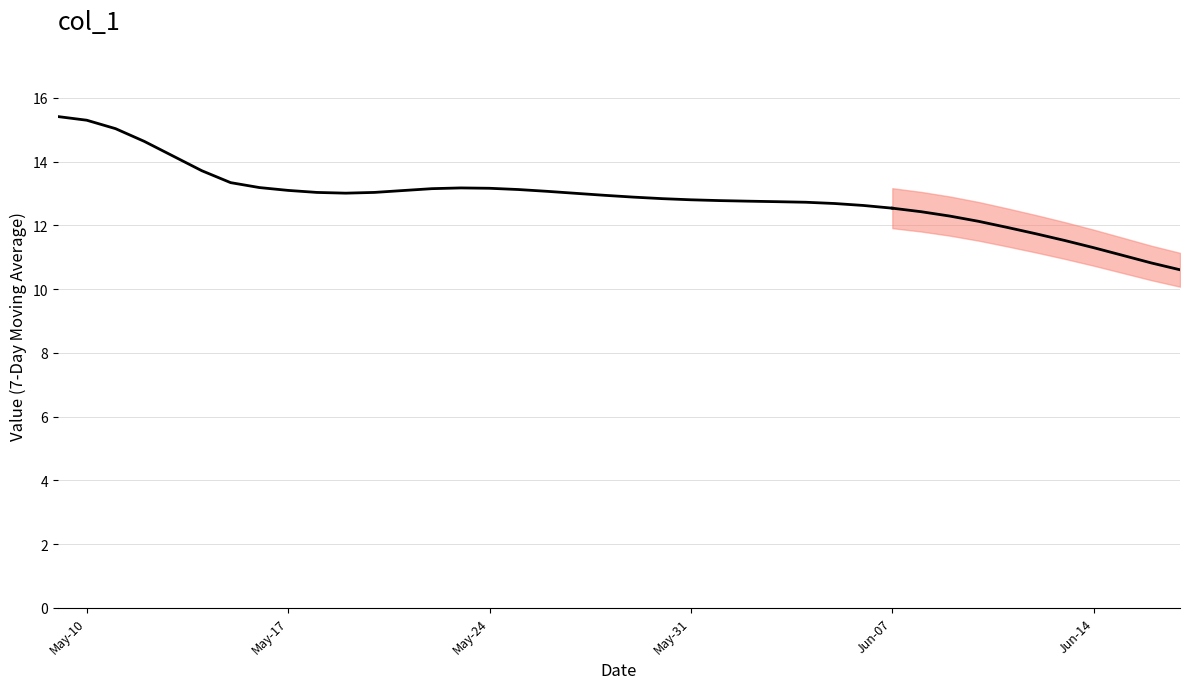

What is the average value?

13.3